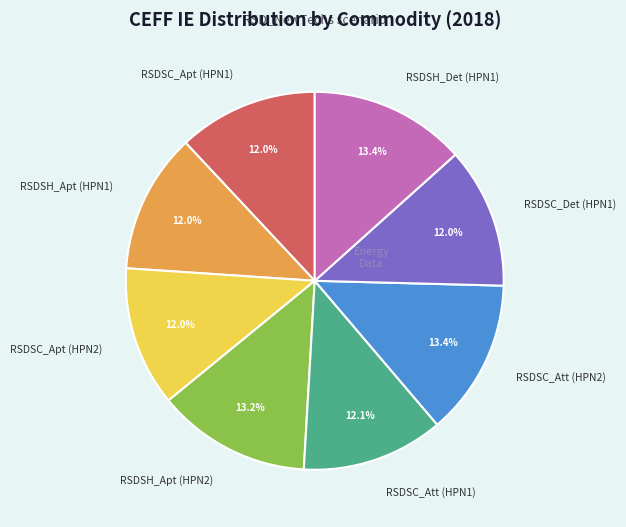

Is there any slice that represents more than half of the pie?

No